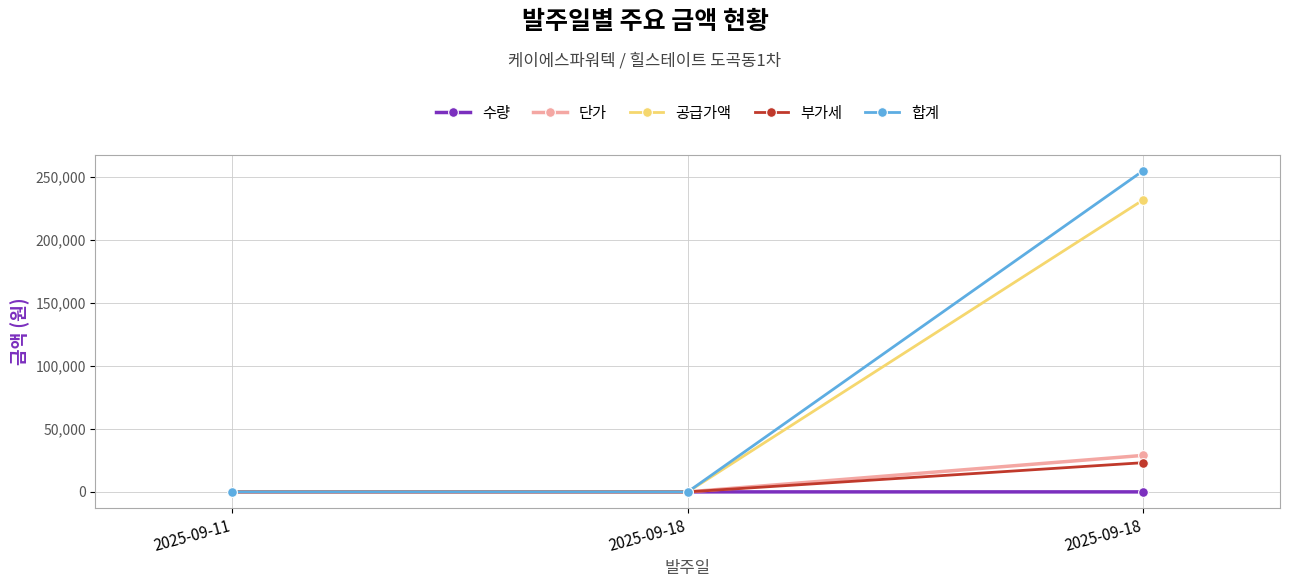

What is the difference between the maximum and minimum values in the 공급가액 series?

232000